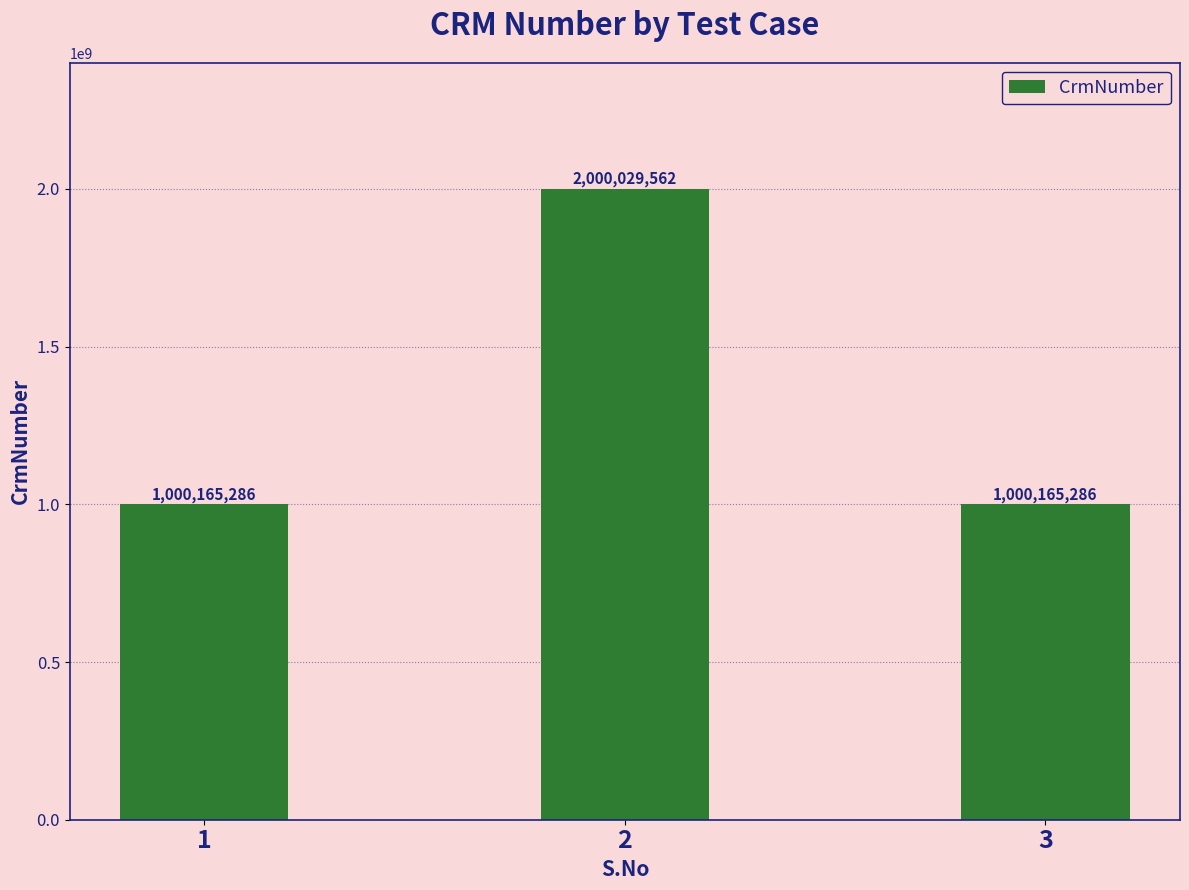

What is the change in value from 1 to 2?

+999864276